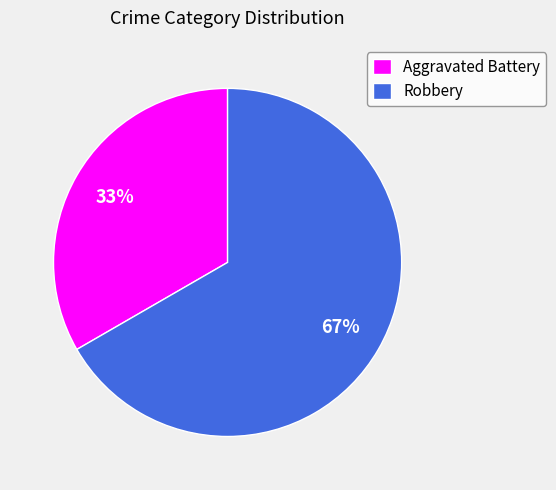

The Aggravated Battery slice represents 19% of the pie. True or false?

False